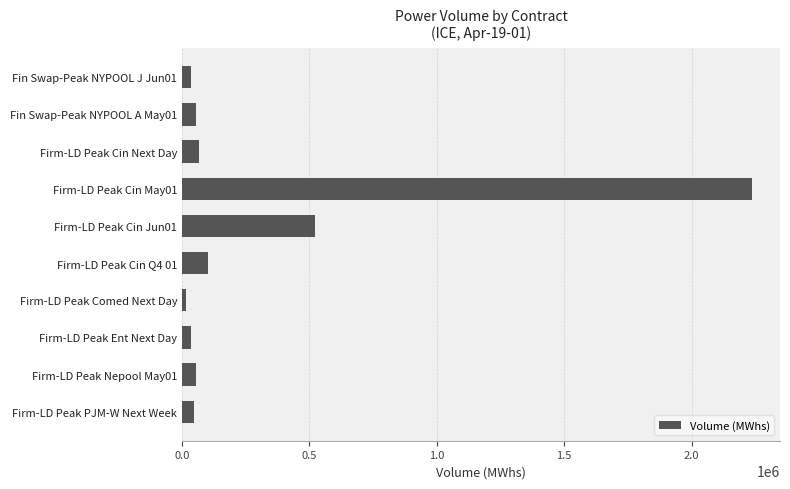

What is the greatest value displayed?

2235200